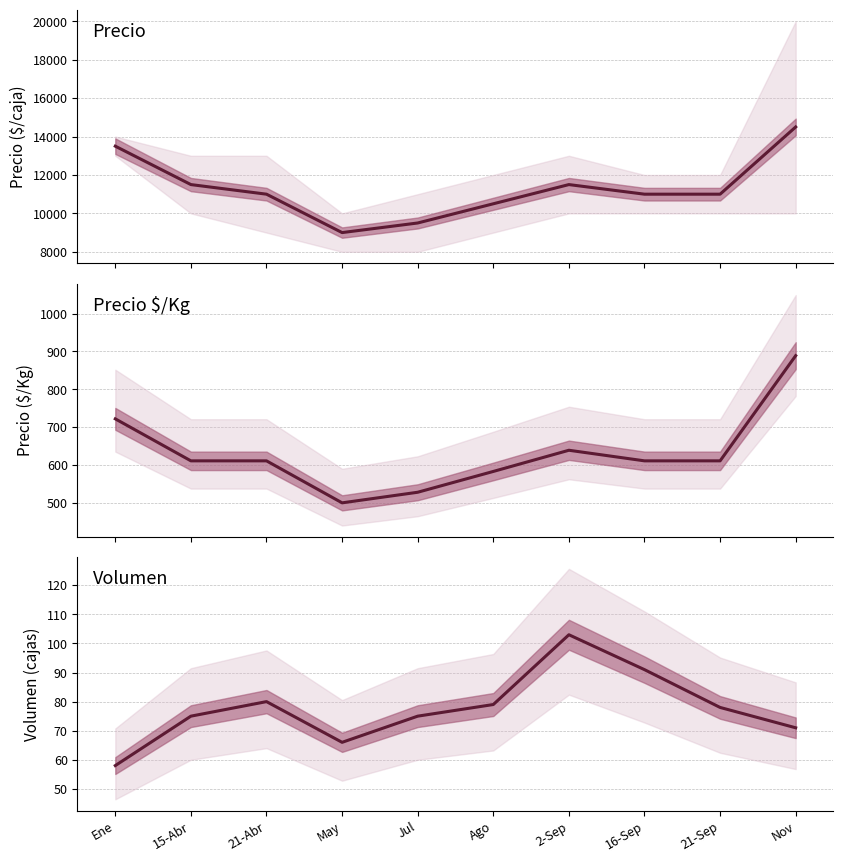

In Volumen, how many points are lower than both neighbors (excluding endpoints)?

1